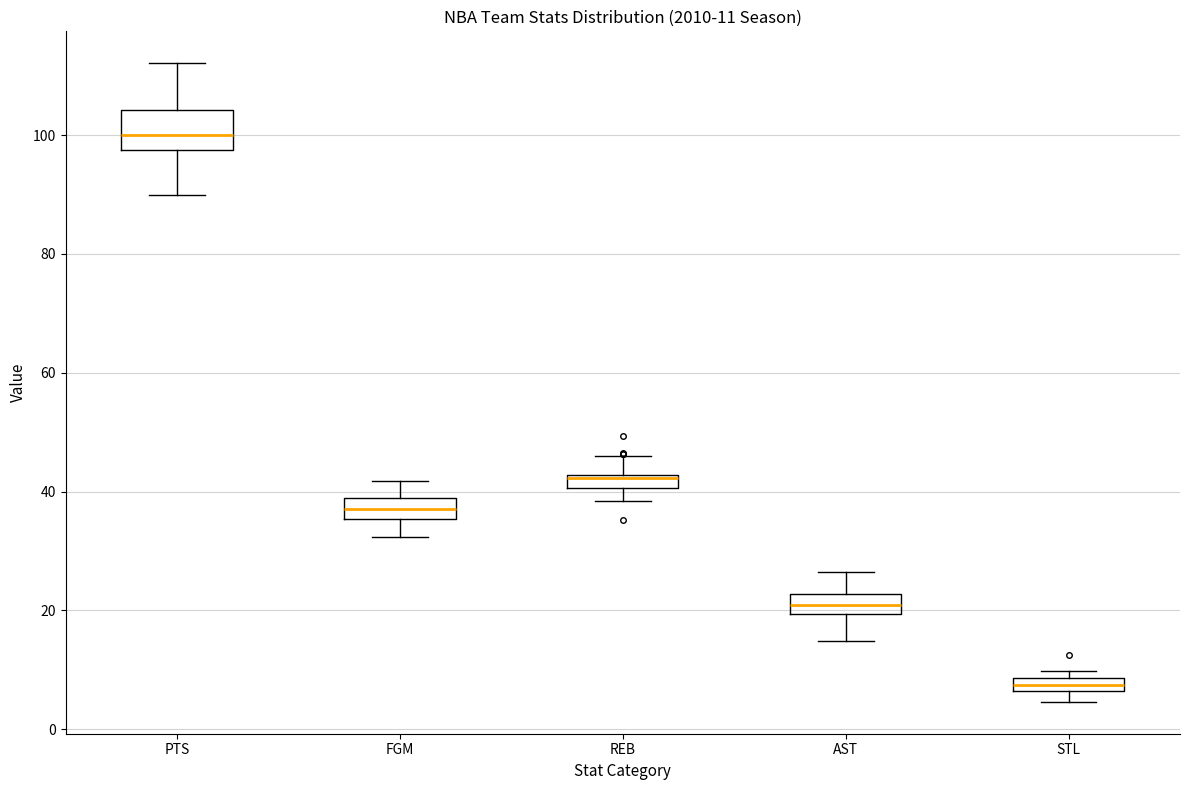

Comparing the boxes themselves (not the whiskers), which one is the tallest?

PTS